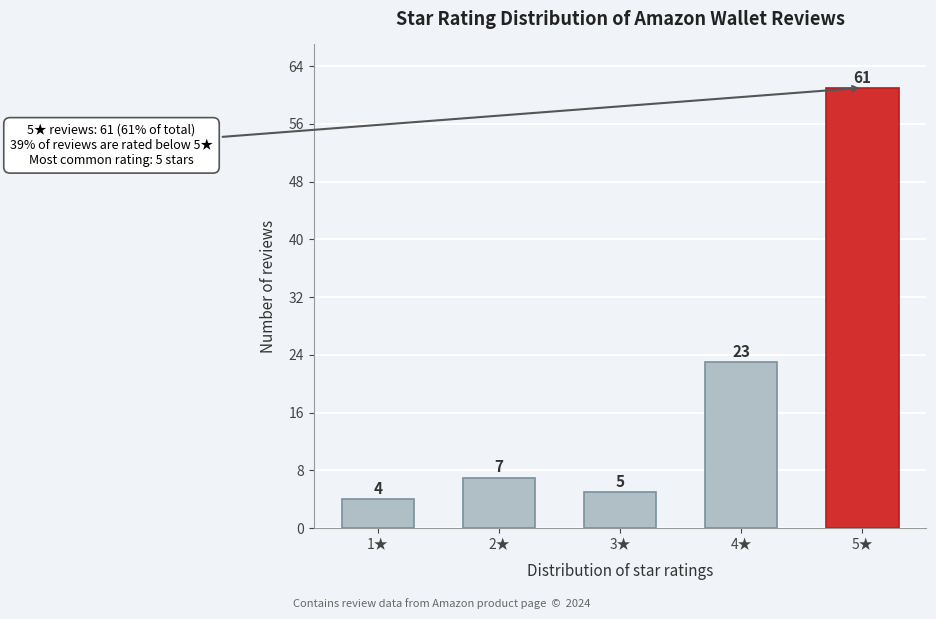

Reading left to right, extract all data points from this chart.

4	7	5	23	61